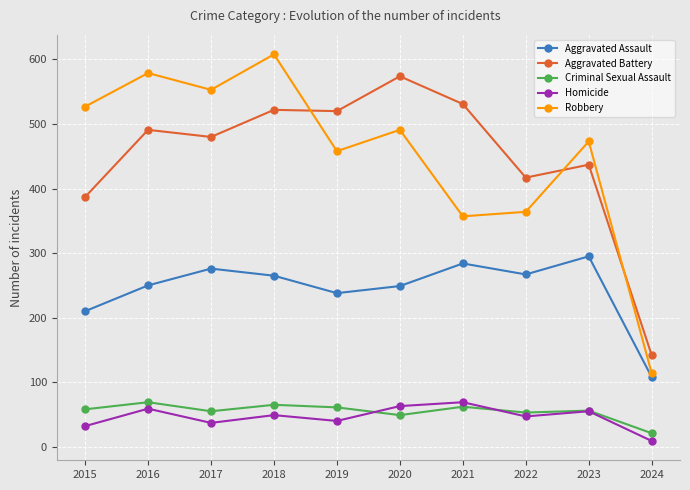

Is the value of Criminal Sexual Assault at 2024 greater than the value of Robbery at 2020?

No